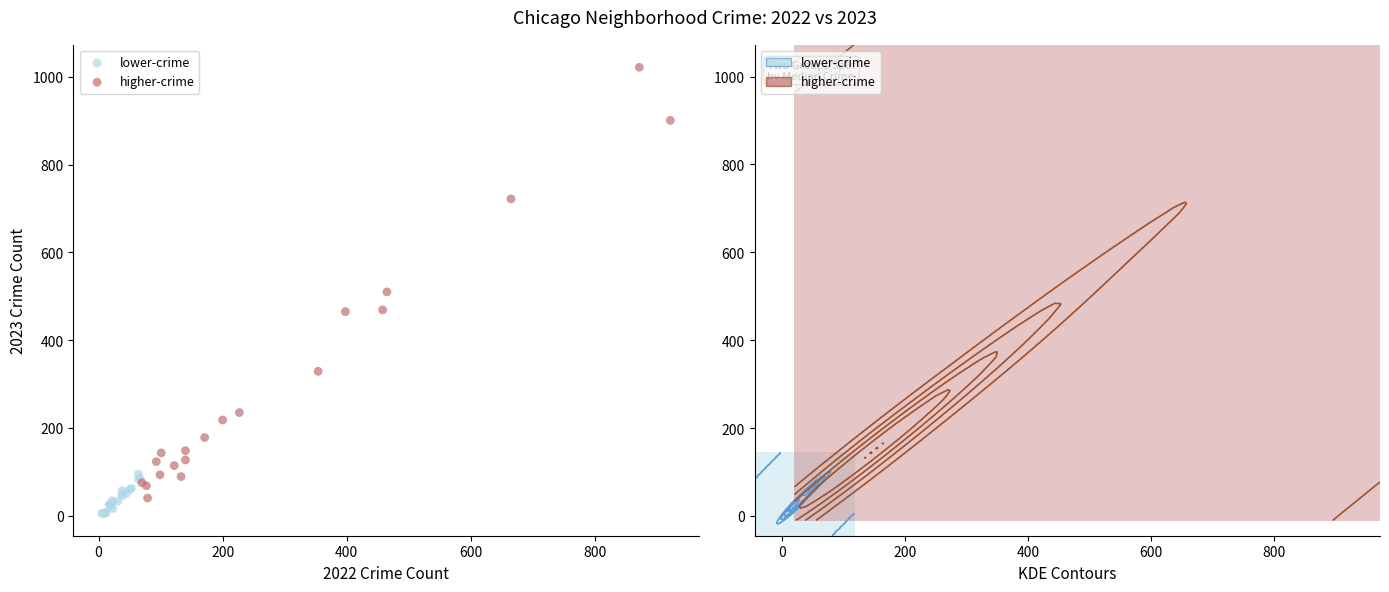

Which series contains the highest Y value?

higher-crime